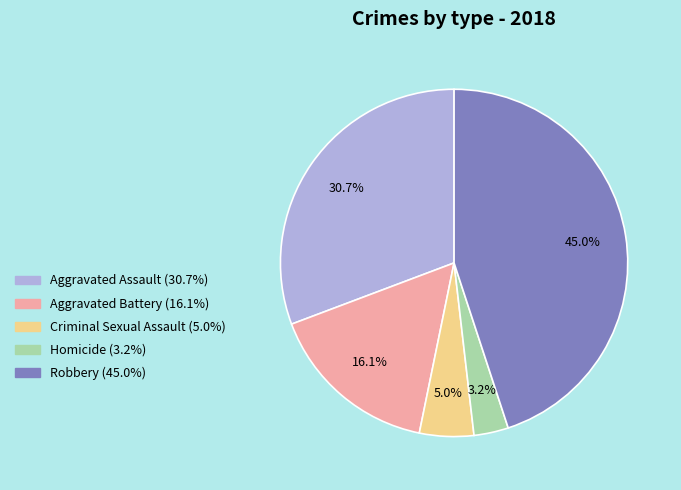

Which has a higher value, Homicide or Robbery?

Robbery